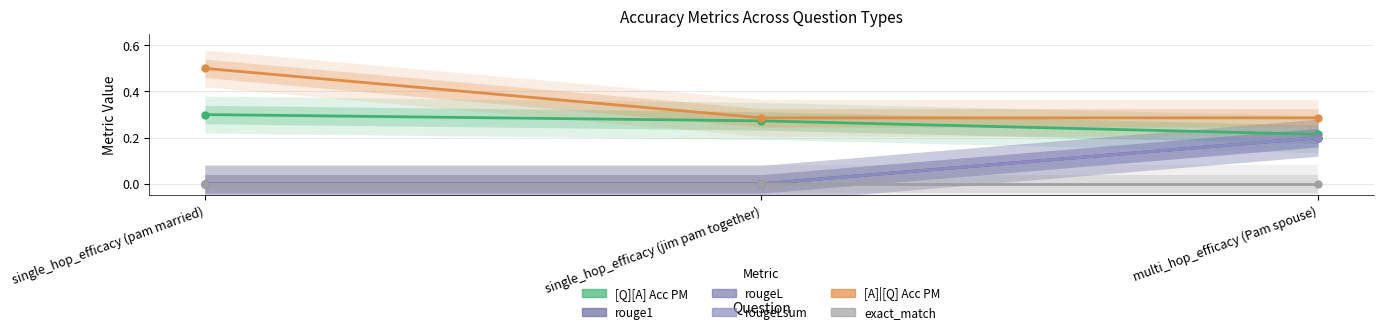

Which category has the highest value in the [A]|[Q] Acc PM series?

single_hop_efficacy (pam married)